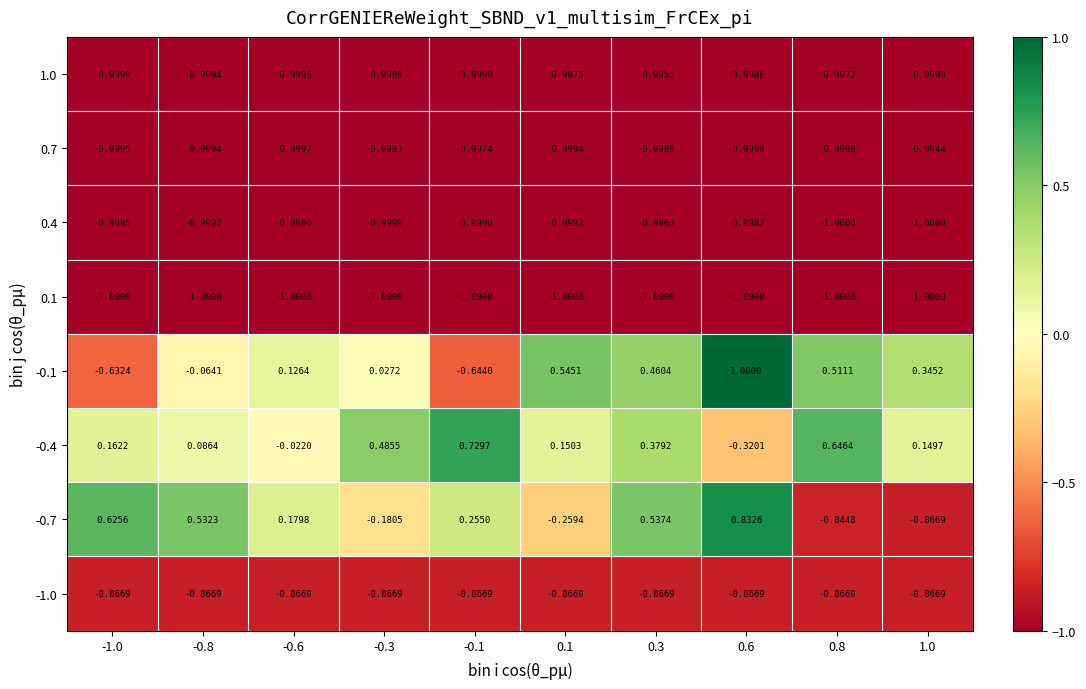

Is the value of -0.7 at 0.1 greater than the value of 0.1 at -0.3?

Yes